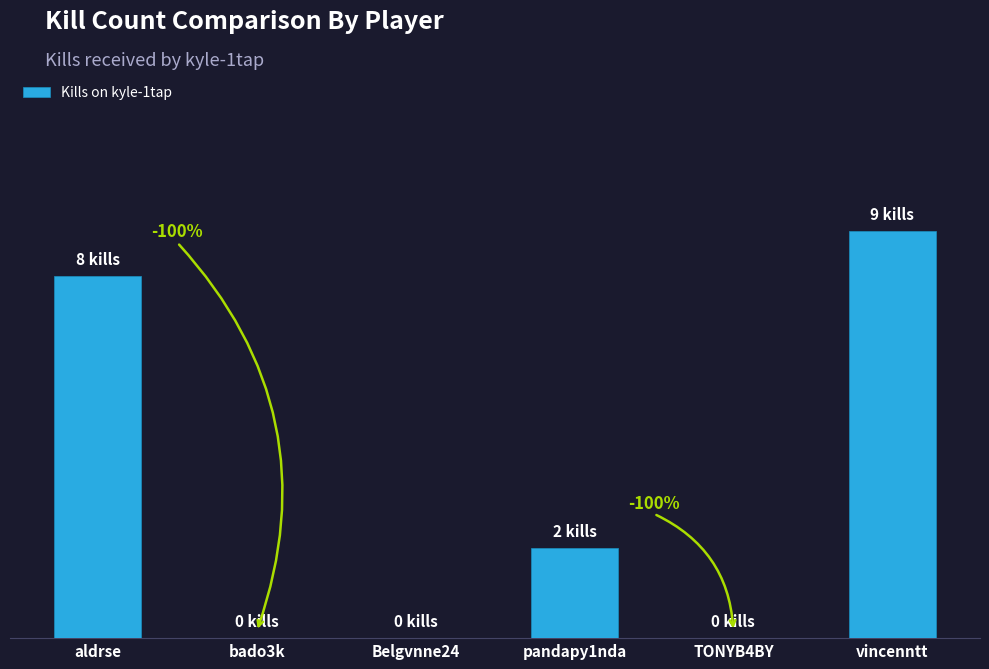

Are the bars horizontal?

No